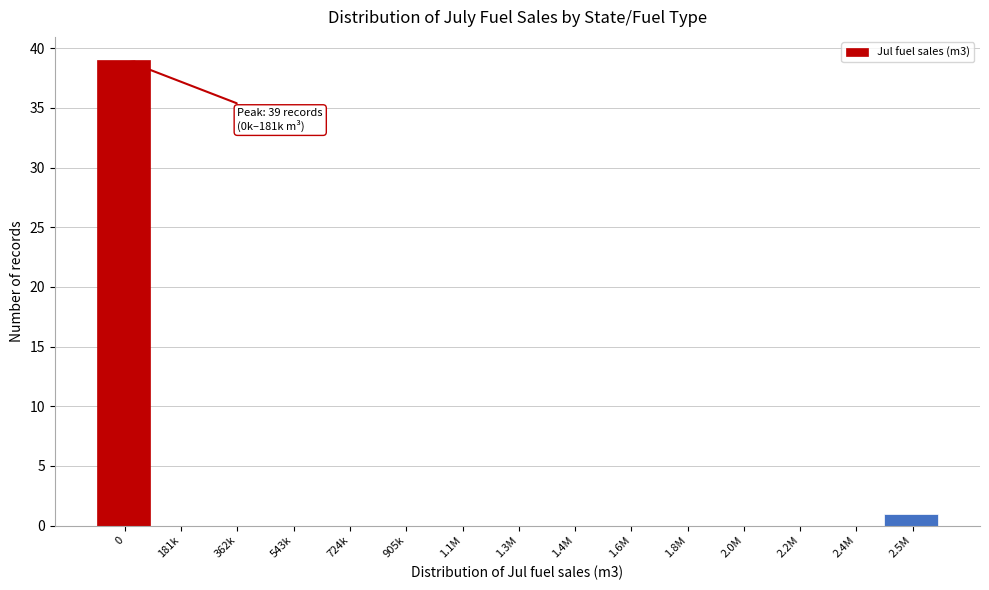

Reading left to right, transcribe all the data shown in this chart.

0=39	181k=0	362k=0	543k=0	724k=0	905k=0	1.1M=0	1.3M=0	1.4M=0	1.6M=0	1.8M=0	2.0M=0	2.2M=0	2.4M=0	2.5M=1